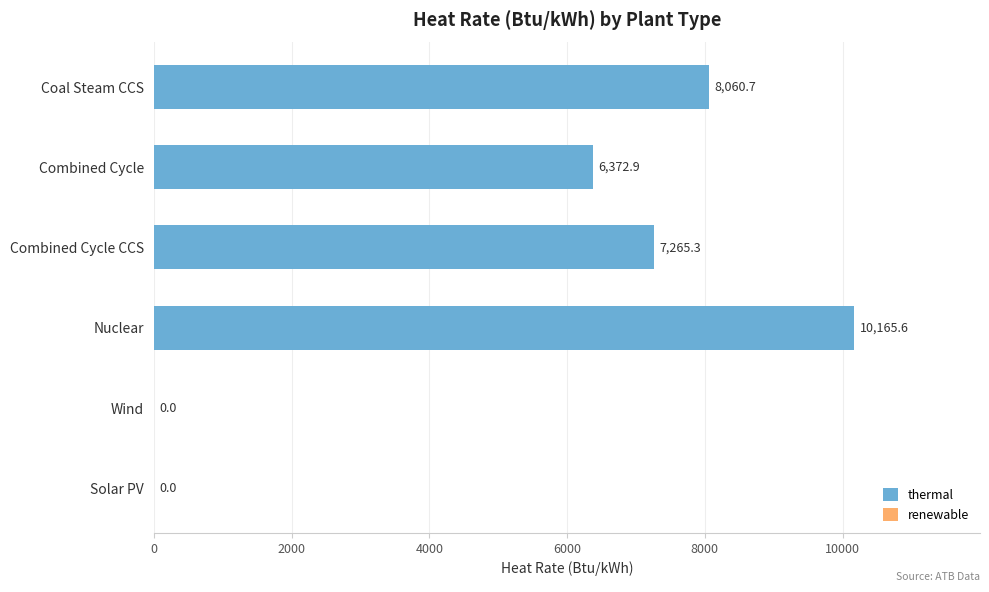

Is it true that the value at Solar PV is -6181.7?

False